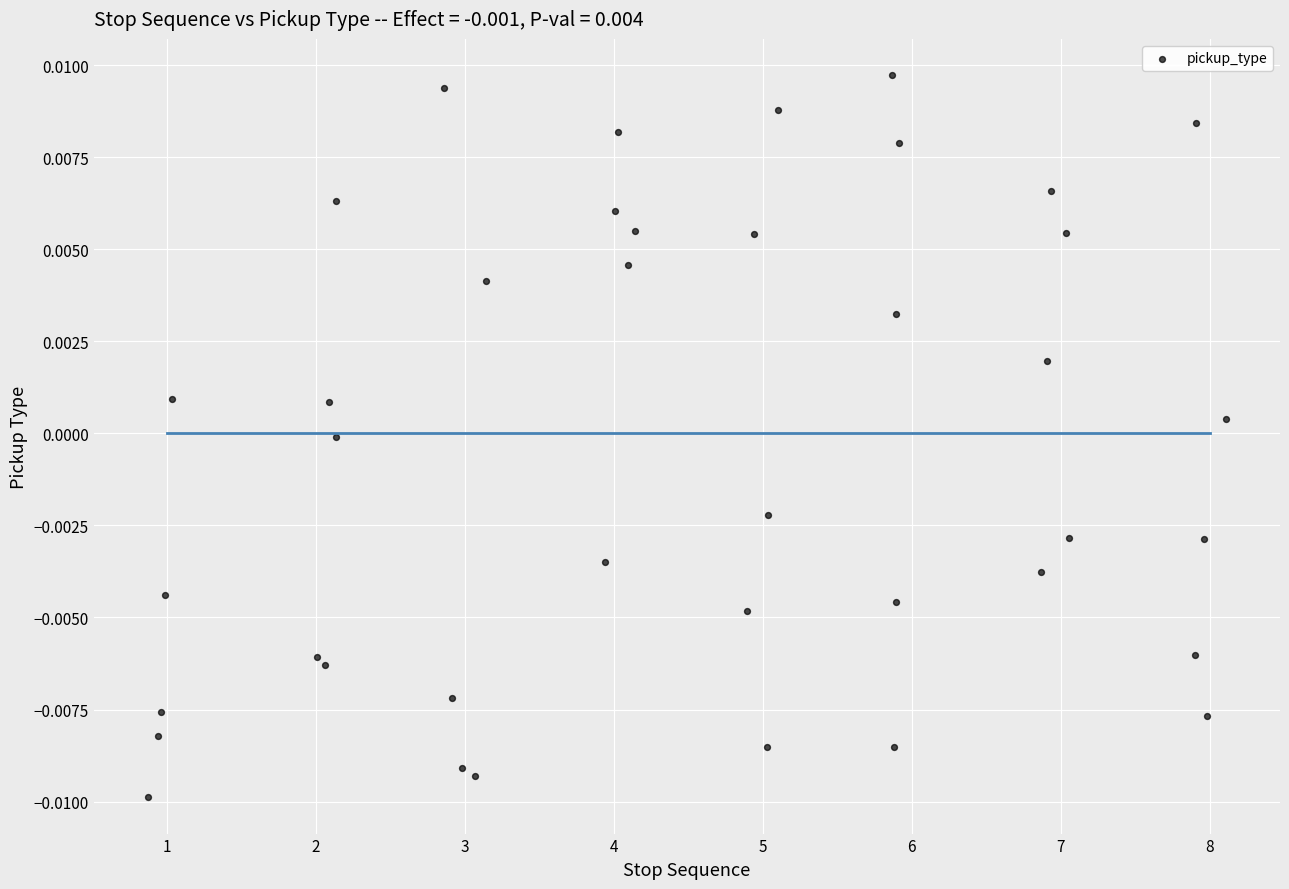

What is the range of X values (max minus min)?

7.2